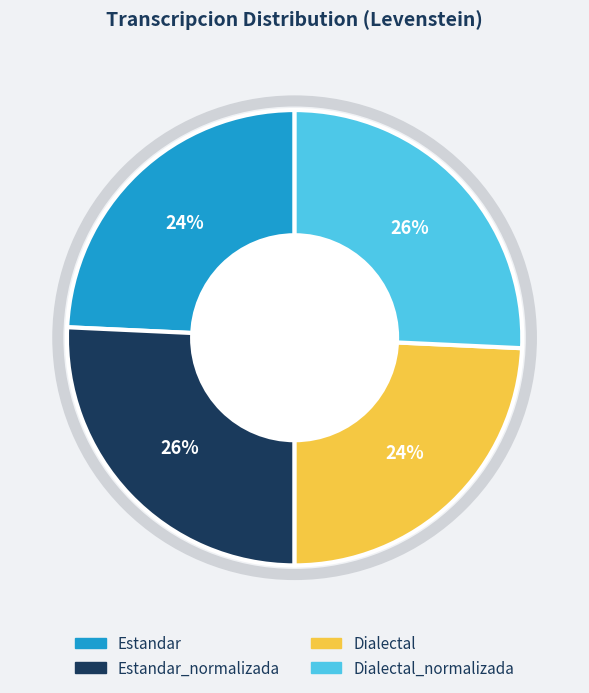

Is there a majority slice in this chart?

No